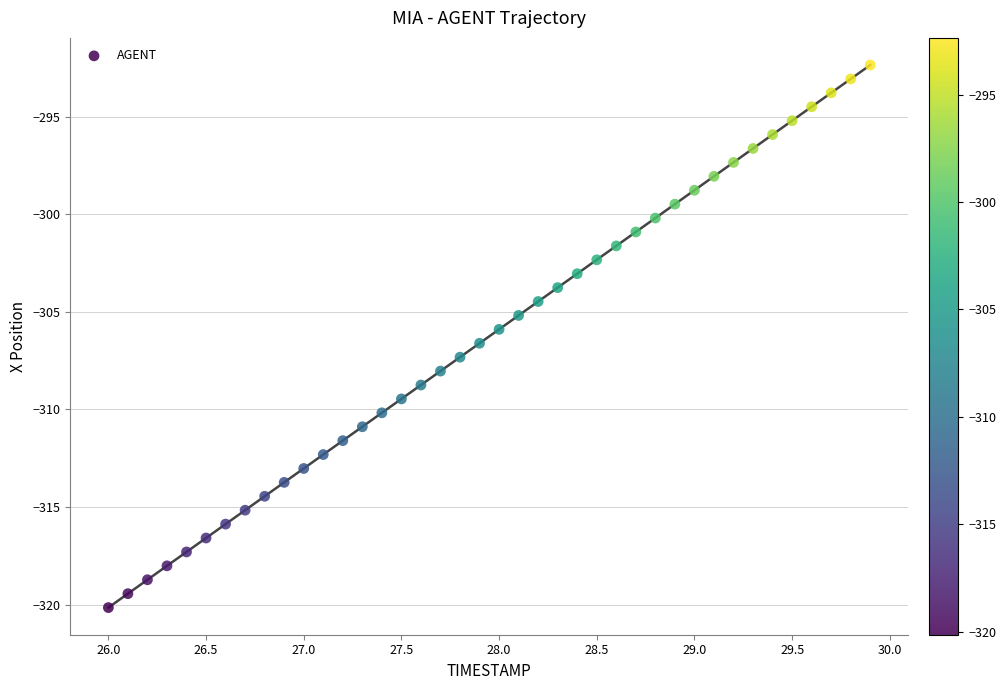

What is the range of X values (max minus min)?

3.9